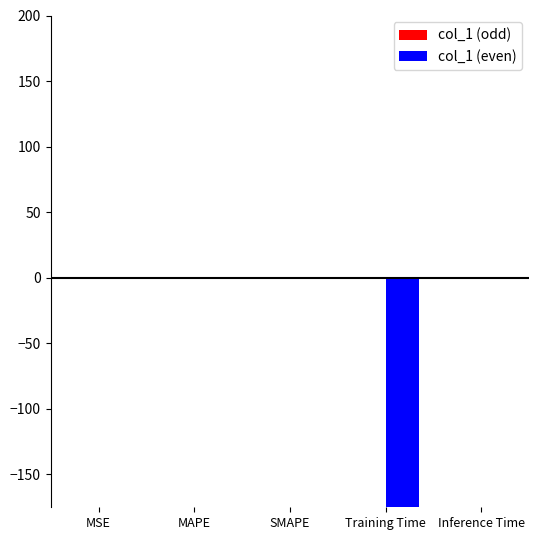

The col_1 (even) series shows -115.2 at MSE. True or false?

False